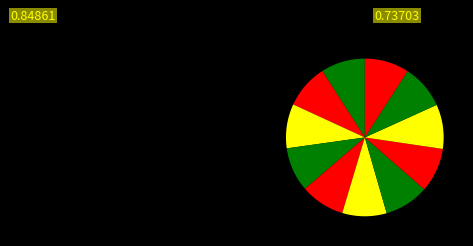

Count the number of slices in the pie.

11